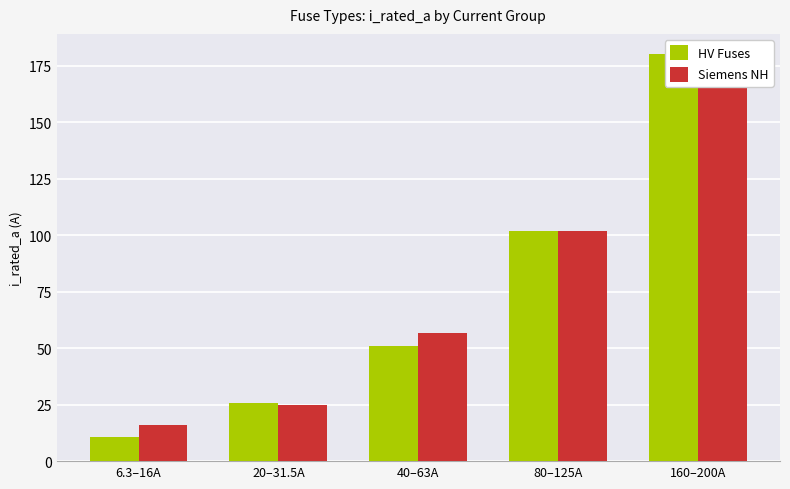

Rank the categories by Siemens NH value from highest to lowest.

160–200A, 80–125A, 40–63A, 20–31.5A, 6.3–16A